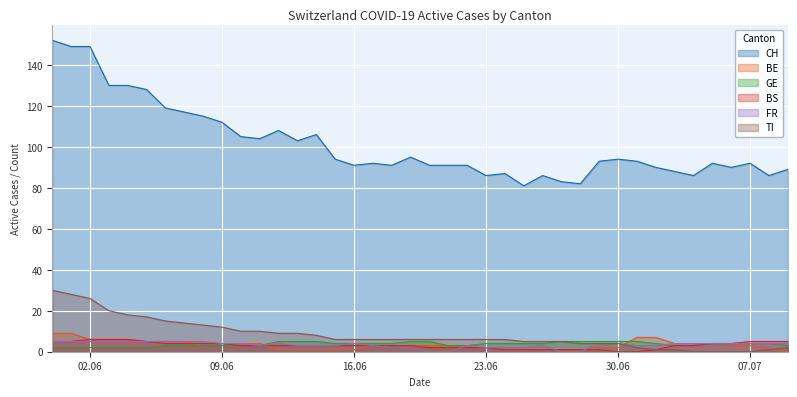

At which category is the sum across all series the highest?

2020-05-31